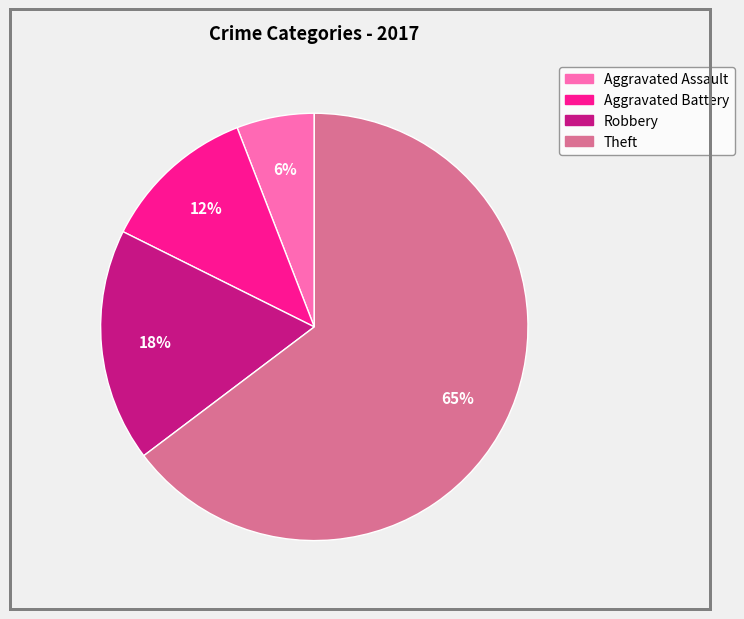

Count the number of slices in the pie.

4